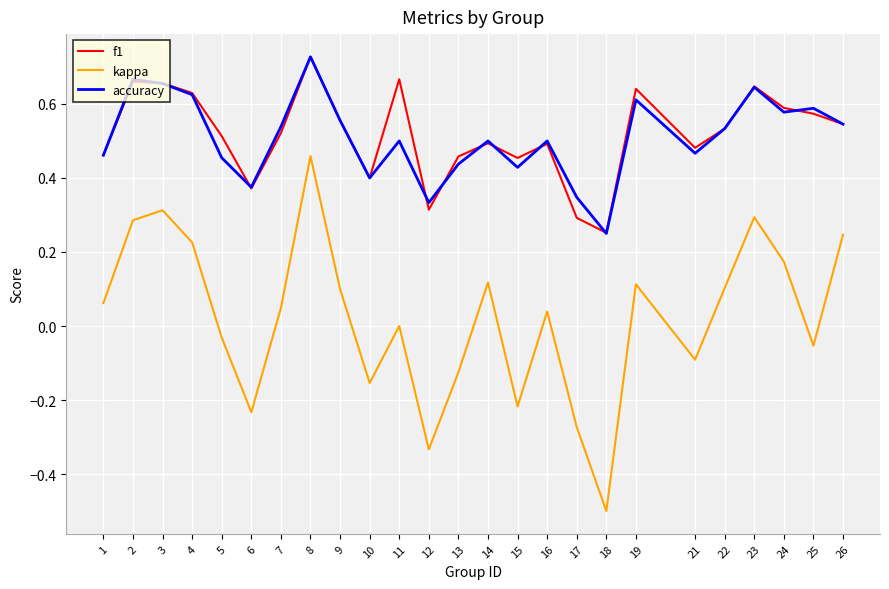

Is it true that f1 equals 0.2 at 13?

False